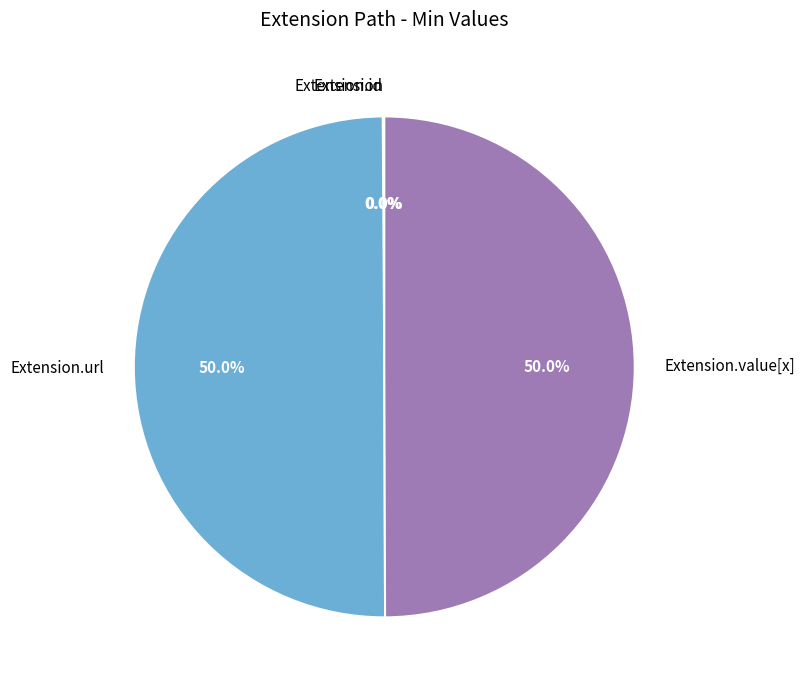

Does any single category account for the majority?

No